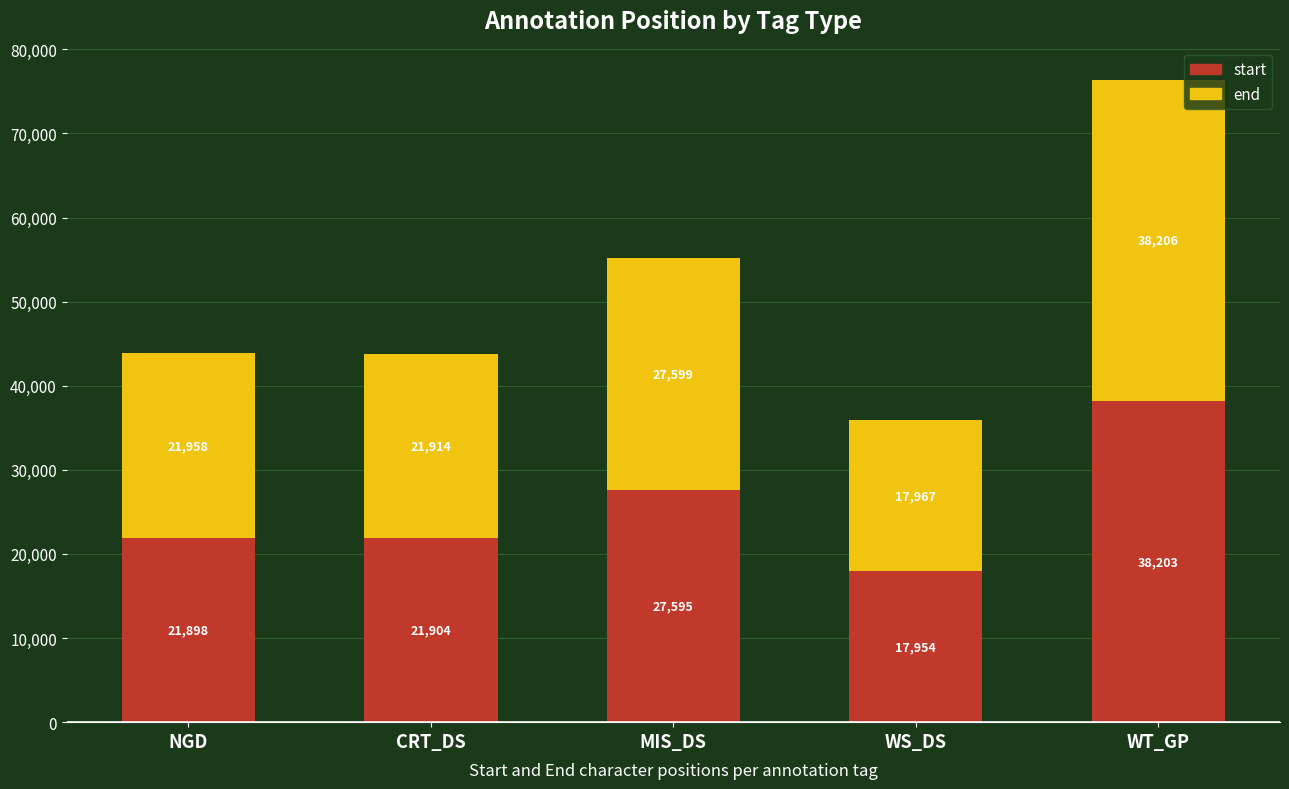

How many categories are shown in the chart?

5